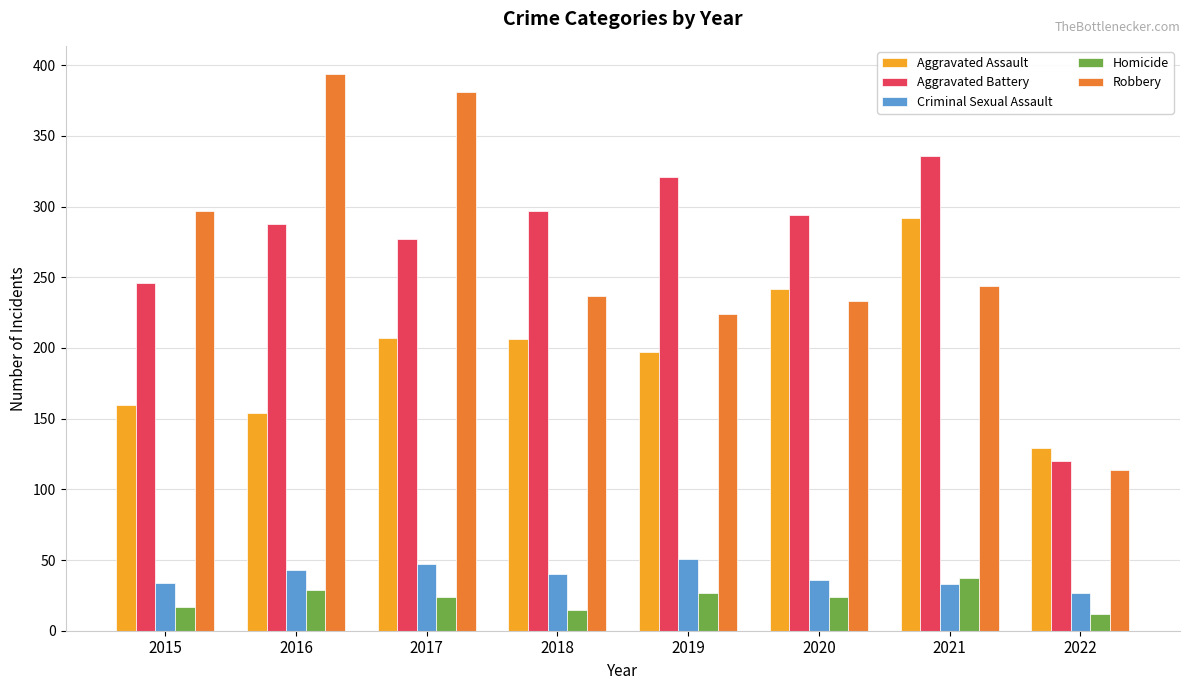

Between 2017 and 2018, which series saw the biggest shift?

Robbery